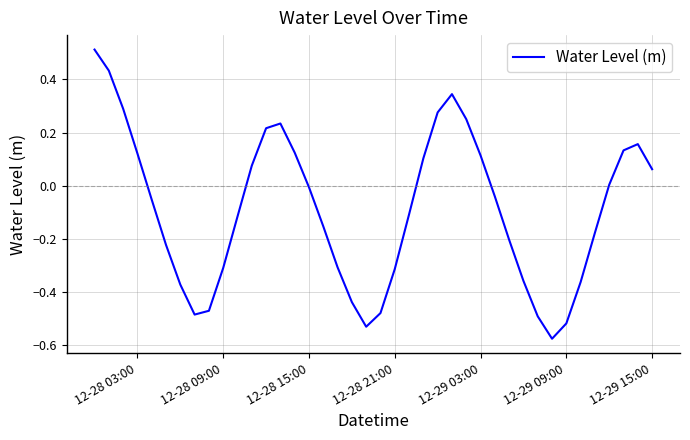

What is the difference between the maximum and minimum values?

1.1